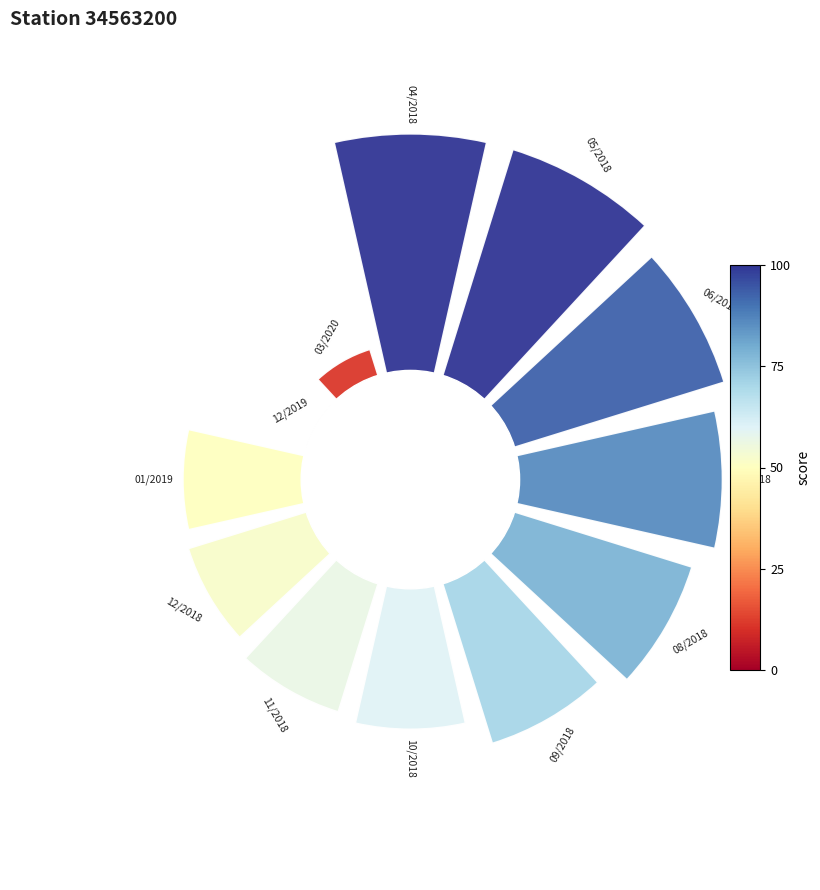

Does the chart contain any negative values?

No